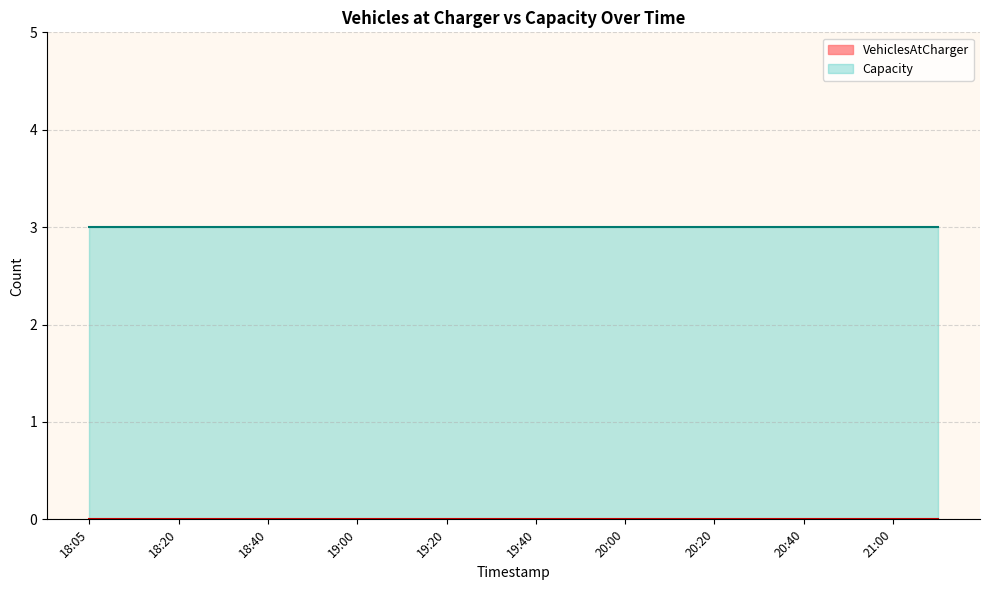

Which series changed the most between 19:00 and 20:30?

VehiclesAtCharger